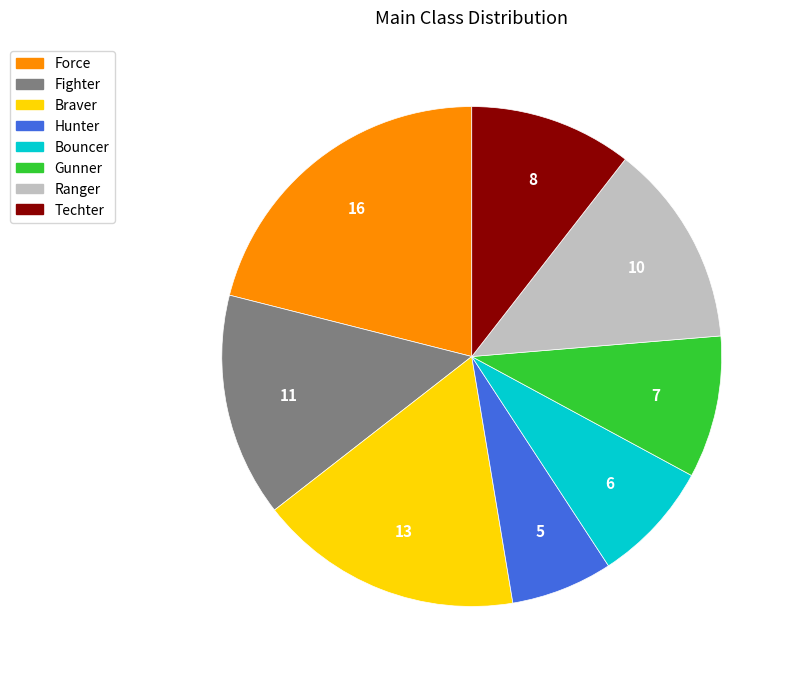

Rank the categories by value from highest to lowest.

Force, Braver, Fighter, Ranger, Techter, Gunner, Bouncer, Hunter